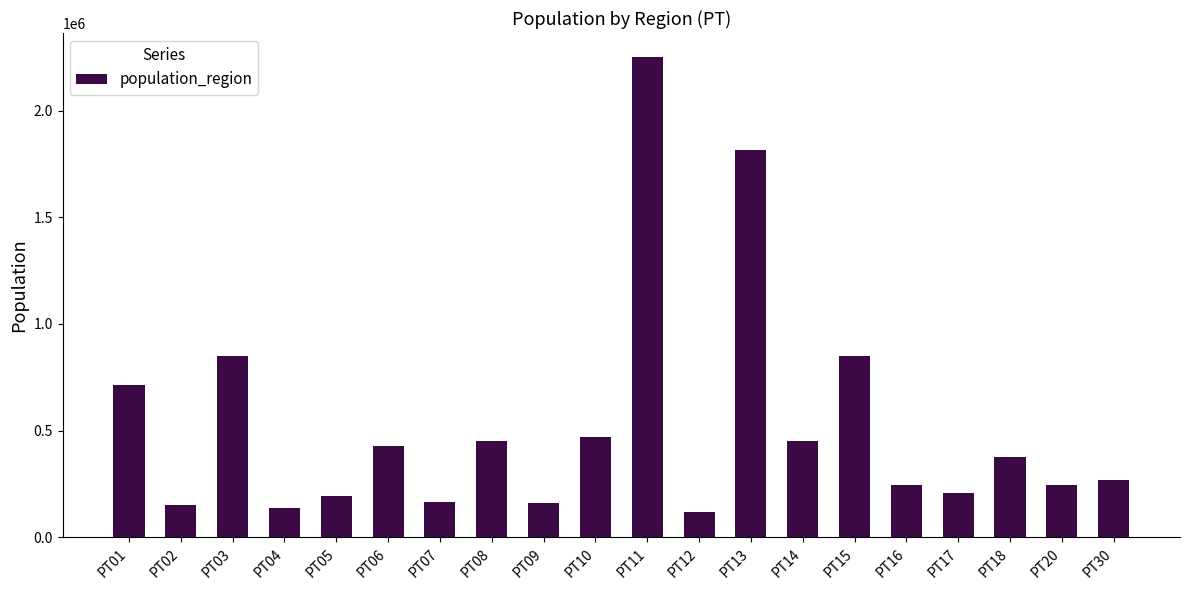

The value at PT20 is 245766. True or false?

True